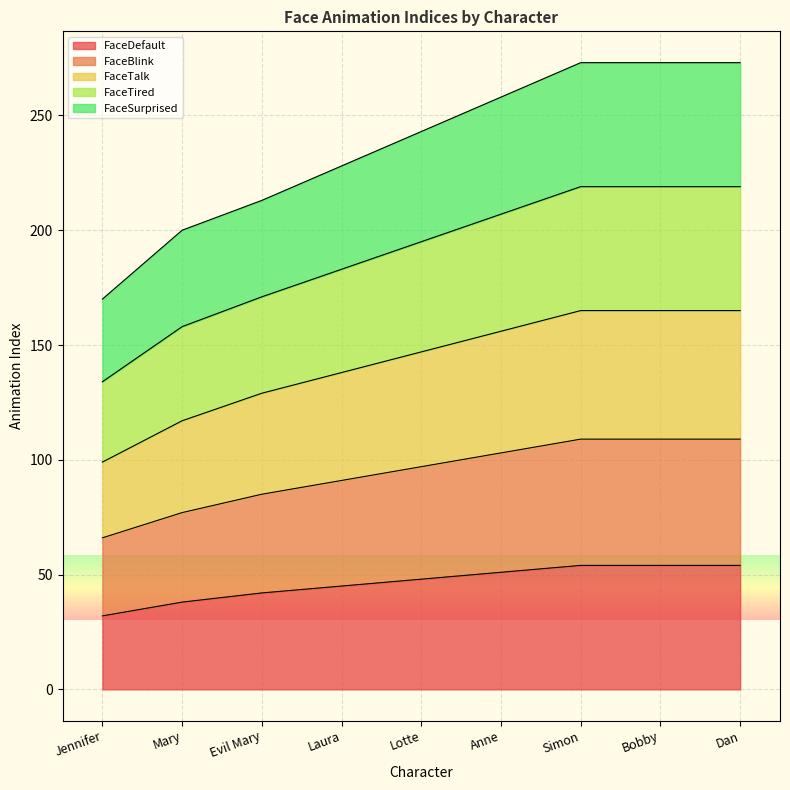

Is it true that FaceDefault equals 21 at Bobby?

False